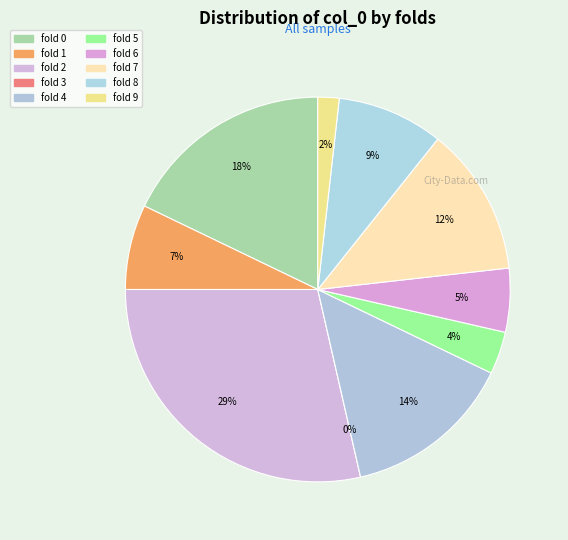

The 7 slice represents 12% of the pie. True or false?

True